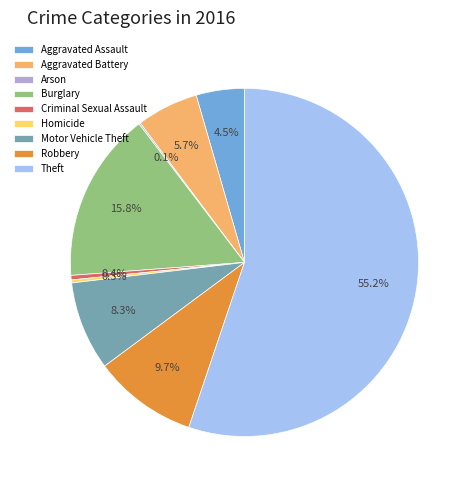

Which slice represents more than half of the pie?

Theft